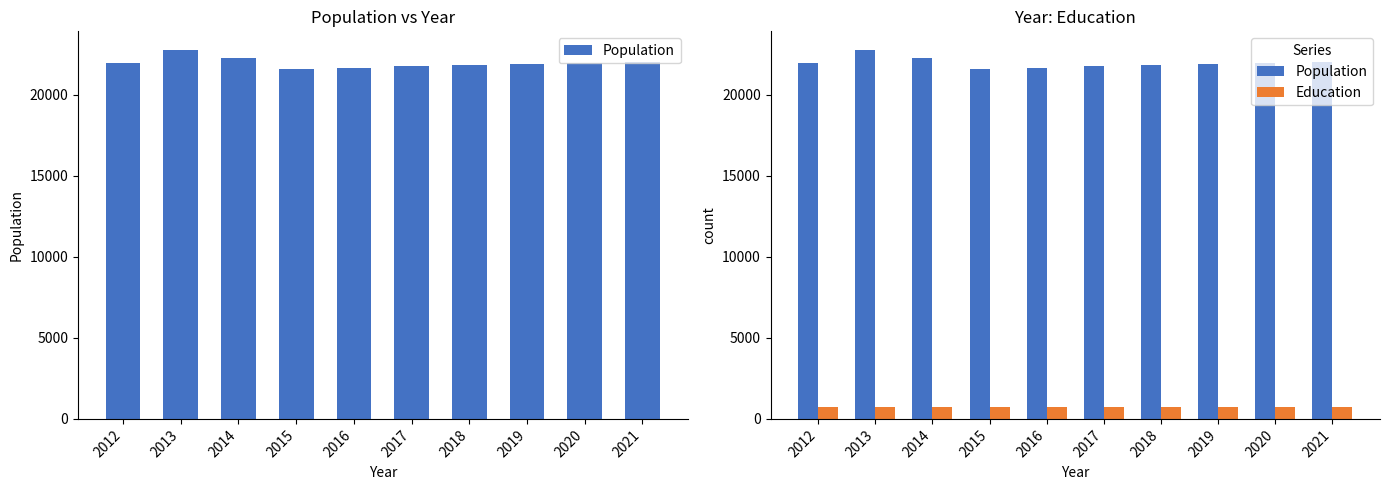

Which category has the highest value across all series?

2013